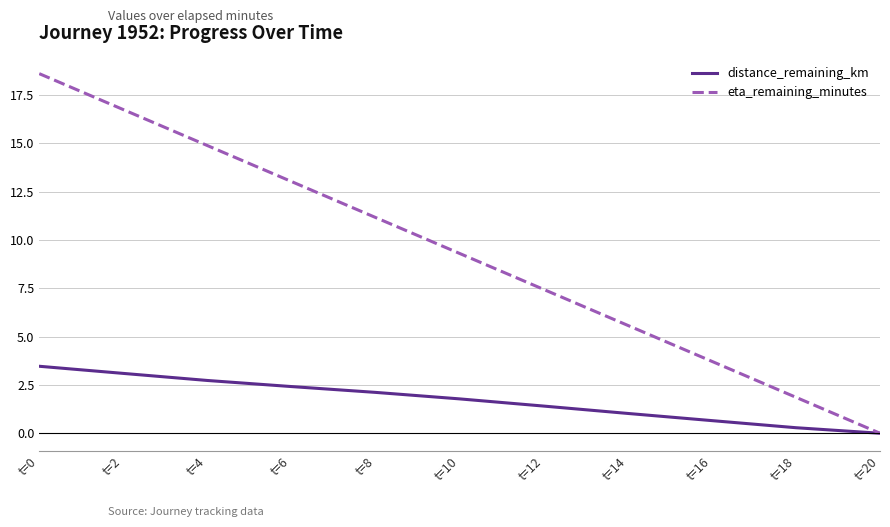

True or false: eta_remaining_minutes has a value of 5.4 at t=10.

False